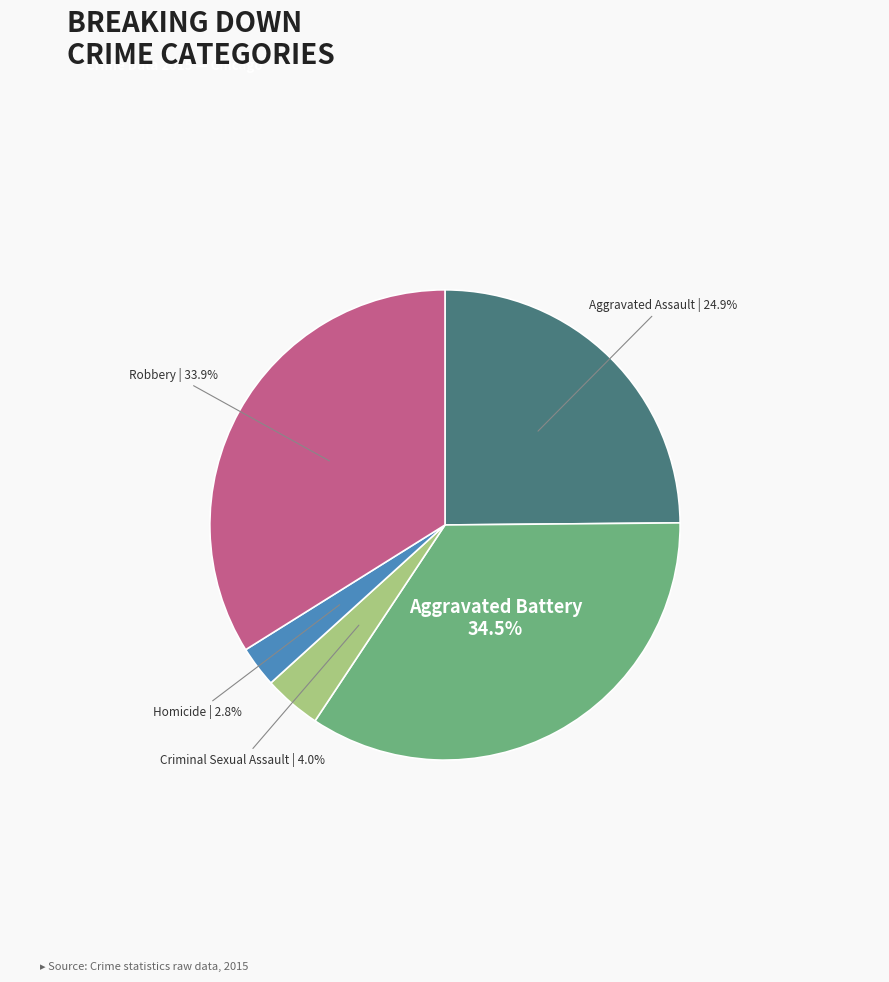

Is there any slice that represents more than half of the pie?

No